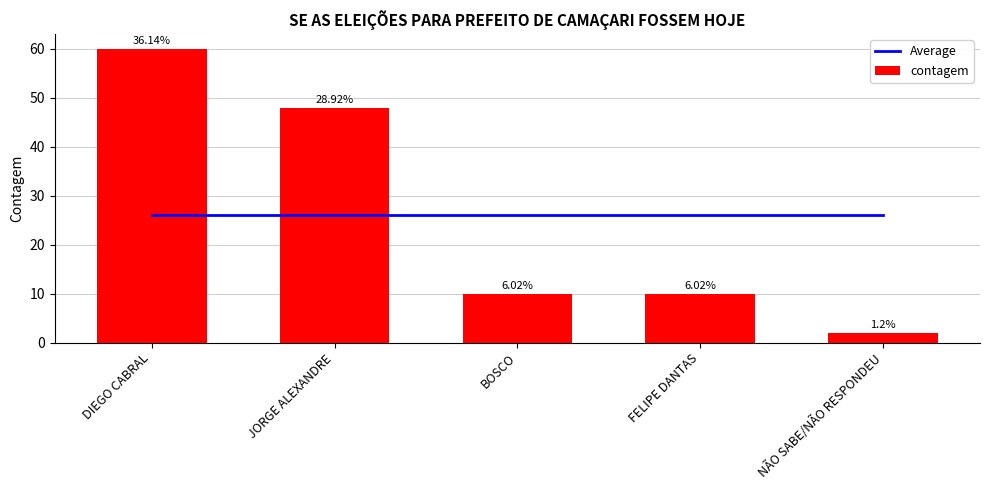

Does the chart contain stacked bars?

No